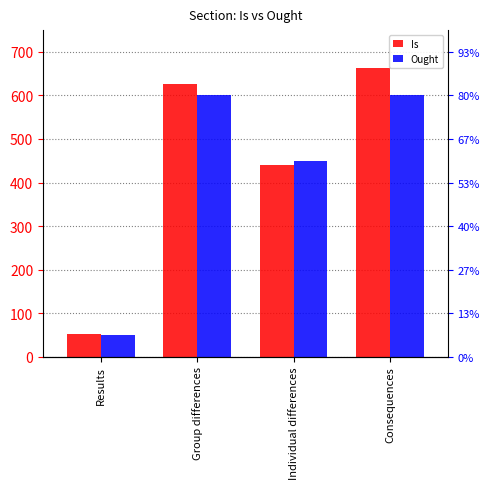

The value of Is at Results is 35. True or false?

False